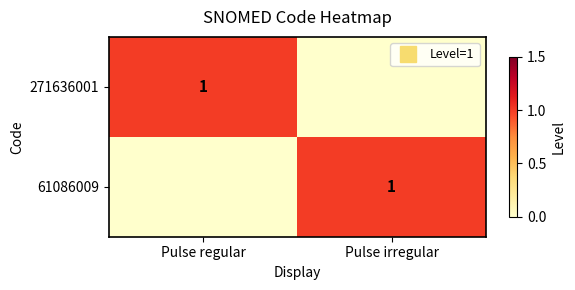

Rank the categories by 271636001 value from lowest to highest.

Pulse irregular, Pulse regular